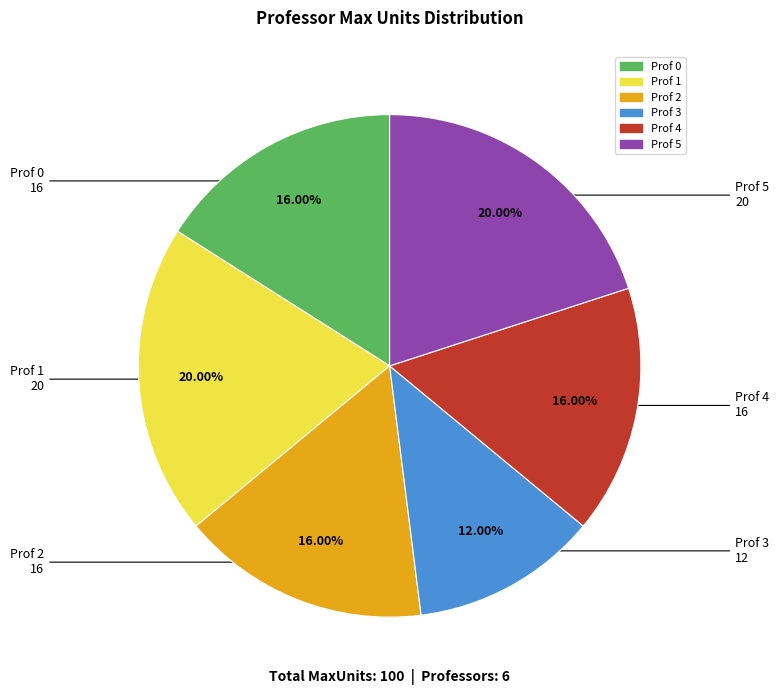

Is there any slice that represents more than half of the pie?

No